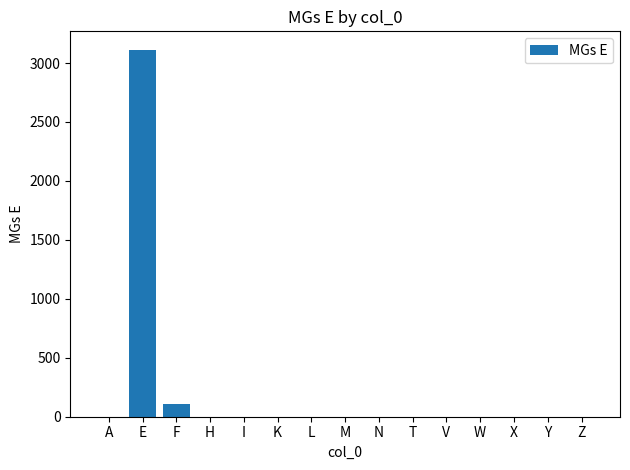

Where is the data nearest to the value 1556?

F